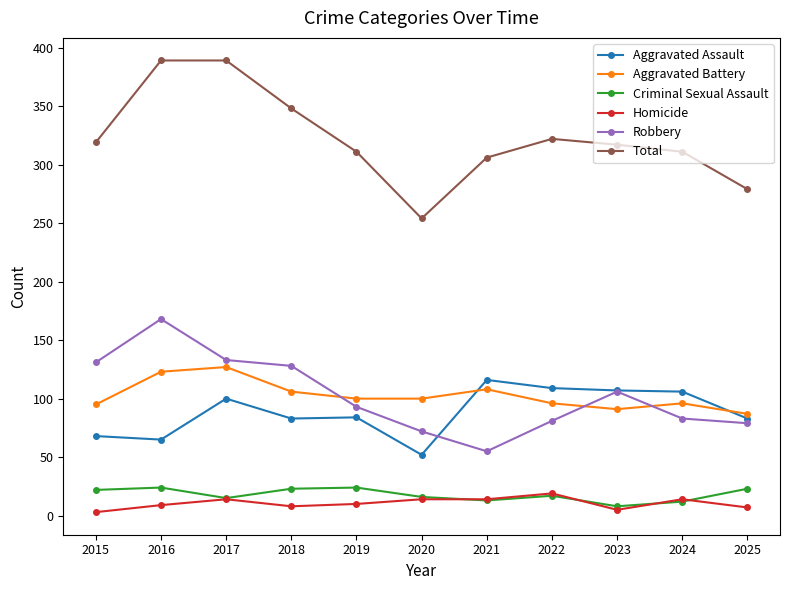

What is the sum of the Homicide values at 2018 and 2016?

17